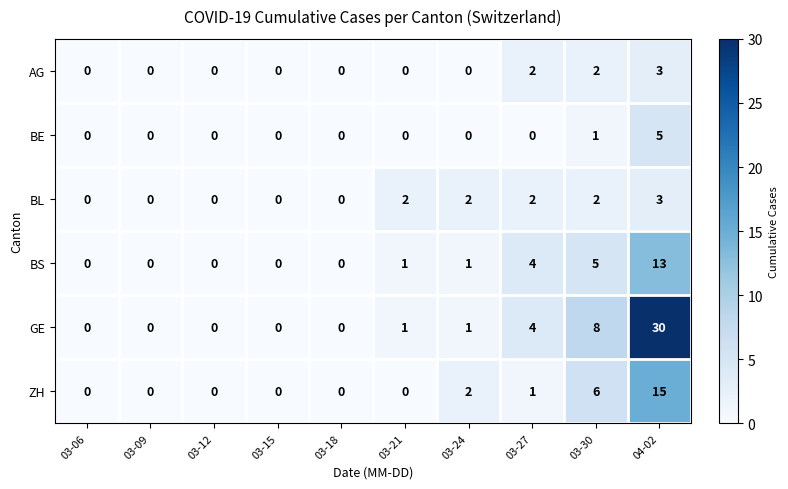

At which category is the sum across all series the highest?

04-02